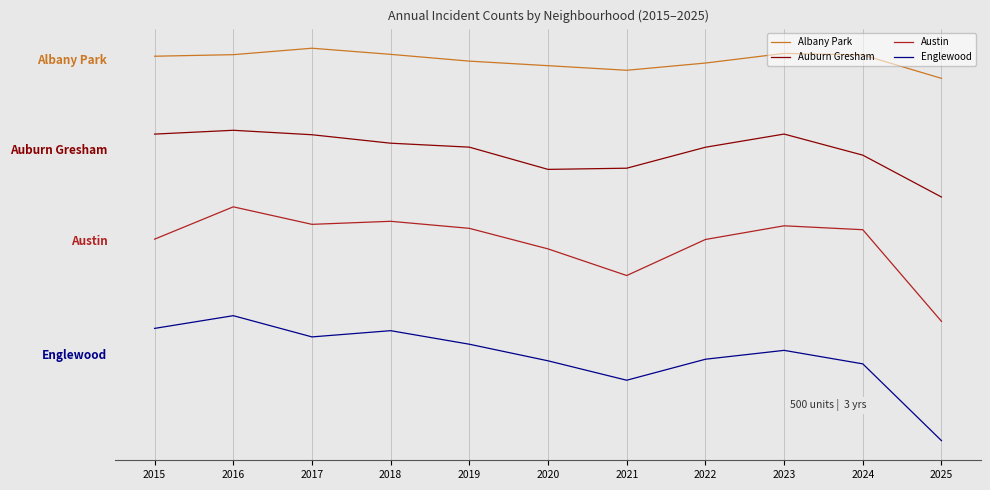

Where is Englewood nearest to the value -6997?

2021